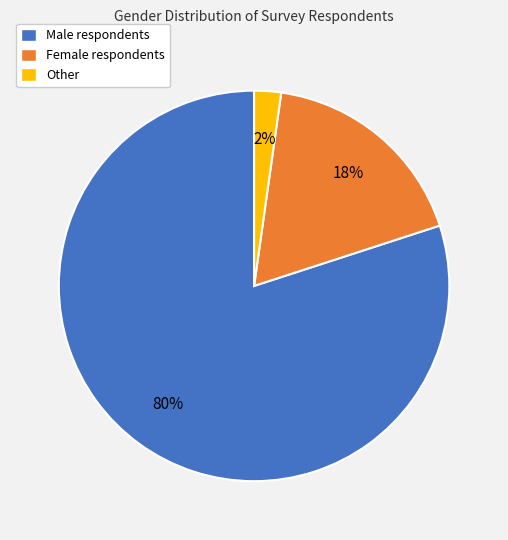

What is the majority slice?

Male